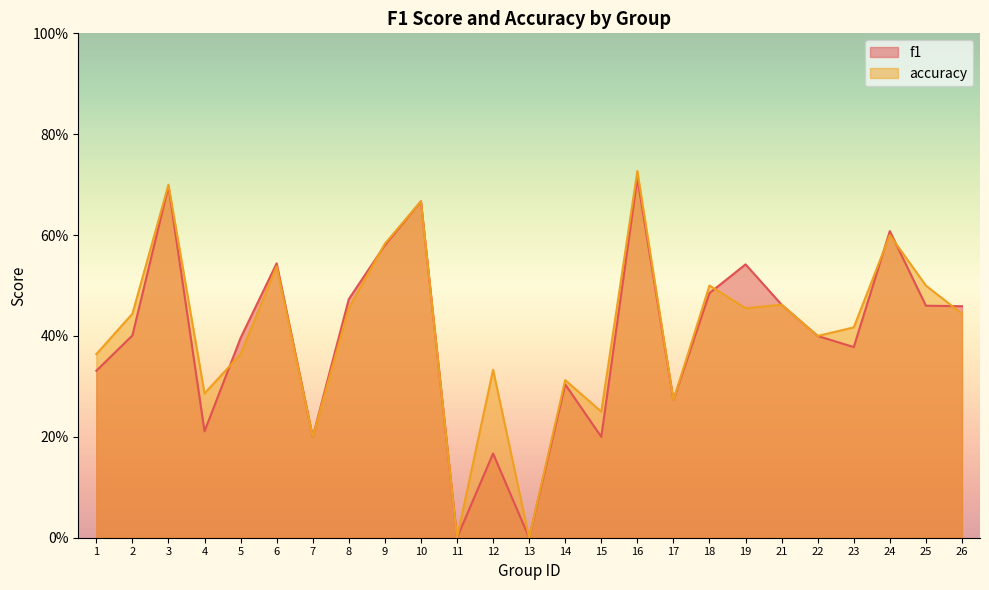

Count the f1 values in the range 0 to 1.

25